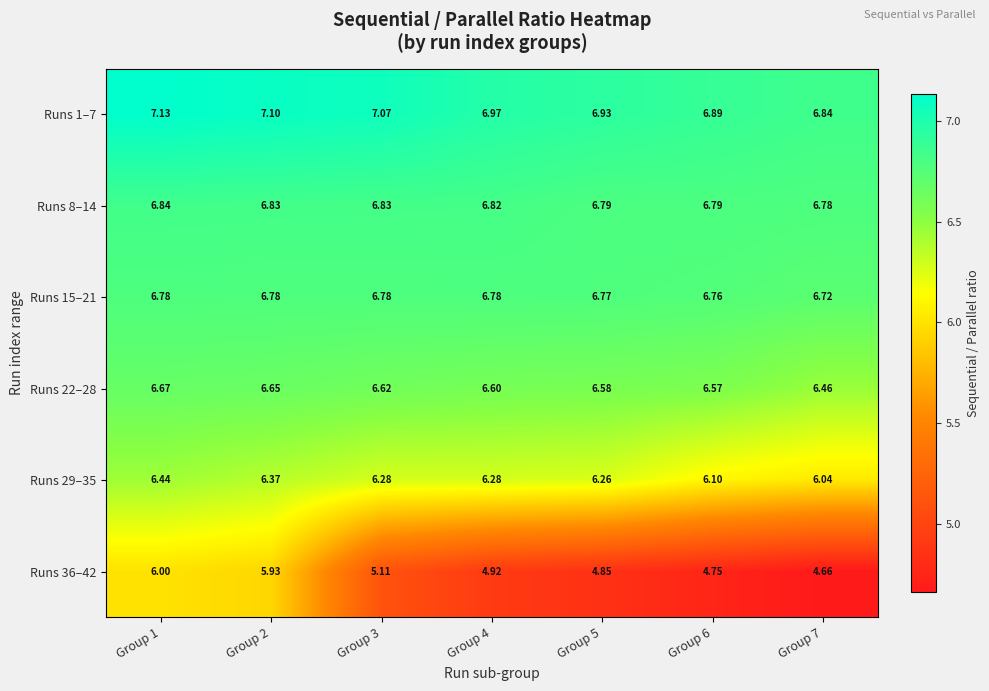

What is the maximum value shown in the chart?

7.1